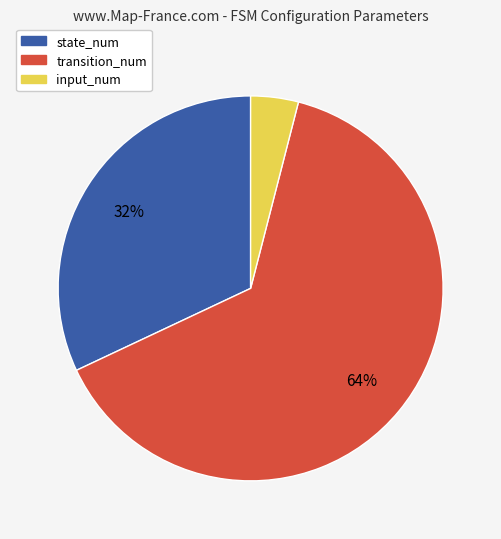

Do state_num and transition_num together represent more than half of the pie?

Yes